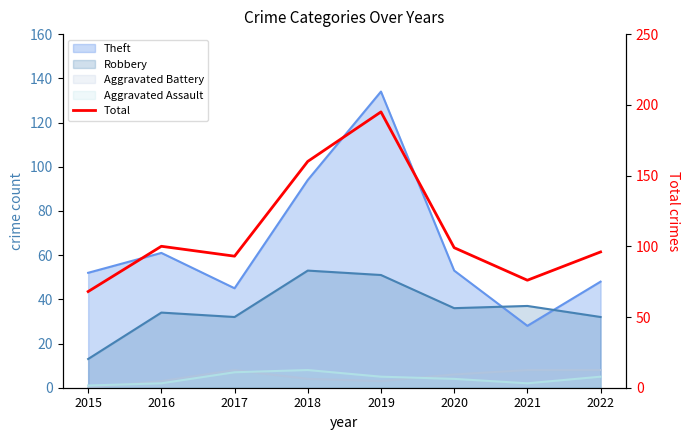

Is it true that the value at 2021 is 76?

True